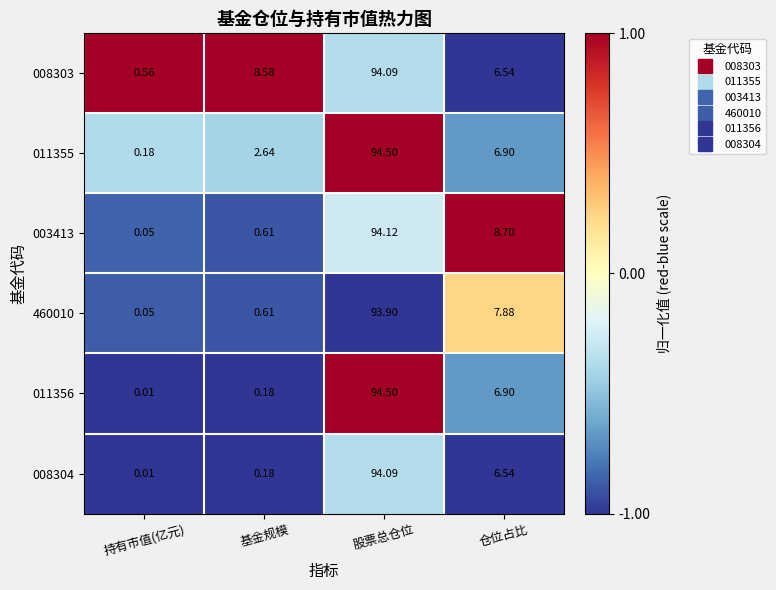

Rank the categories by 003413 value from lowest to highest.

持有市值(亿元), 基金规模, 仓位占比, 股票总仓位